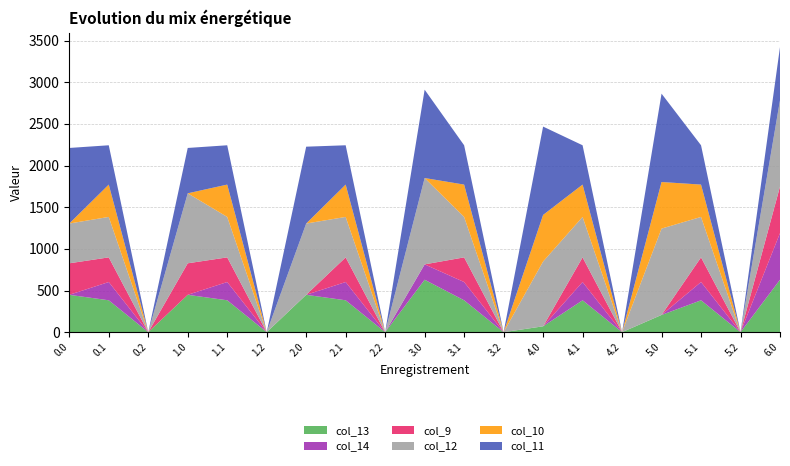

Reading right to left, transcribe all the data shown in this chart.

col_13: 629.2	0.0	382.7	206.6	0.0	382.7	70.2	0.0	382.7	629.2	0.0	382.7	448.2	0.0	382.7	448.2	0.0	382.7	448.2
col_14: 559.3	0.0	219.2	0.3	0.0	219.2	0.3	0.0	219.2	184.4	0.0	219.2	0.3	0.0	219.2	0.3	0.0	219.2	0.3
col_9: 559.0	0.0	295.9	0.0	0.0	295.9	0.0	0.0	295.9	0.0	0.0	295.9	0.0	0.0	295.9	378.0	0.0	295.9	378.0
col_12: 1036.2	0.0	485.4	1036.2	0.0	485.4	777.4	0.0	485.4	1036.2	0.0	485.4	855.2	0.0	485.4	840.0	0.0	485.4	477.2
col_10: 0.0	0.0	388.1	559.0	0.0	388.1	559.0	0.0	388.1	0.0	0.0	388.1	0.0	0.0	388.1	0.0	0.0	388.1	0.0
col_11: 637.6	0.0	471.7	1060.3	0.0	471.7	1060.3	0.0	471.7	1060.3	0.0	471.7	922.3	0.0	471.7	544.3	0.0	471.7	907.0